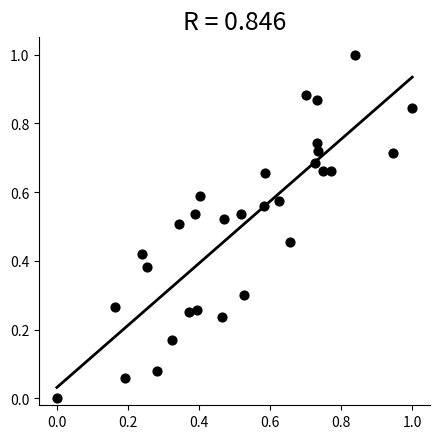

What is the range of Y values (max minus min)?

1.0